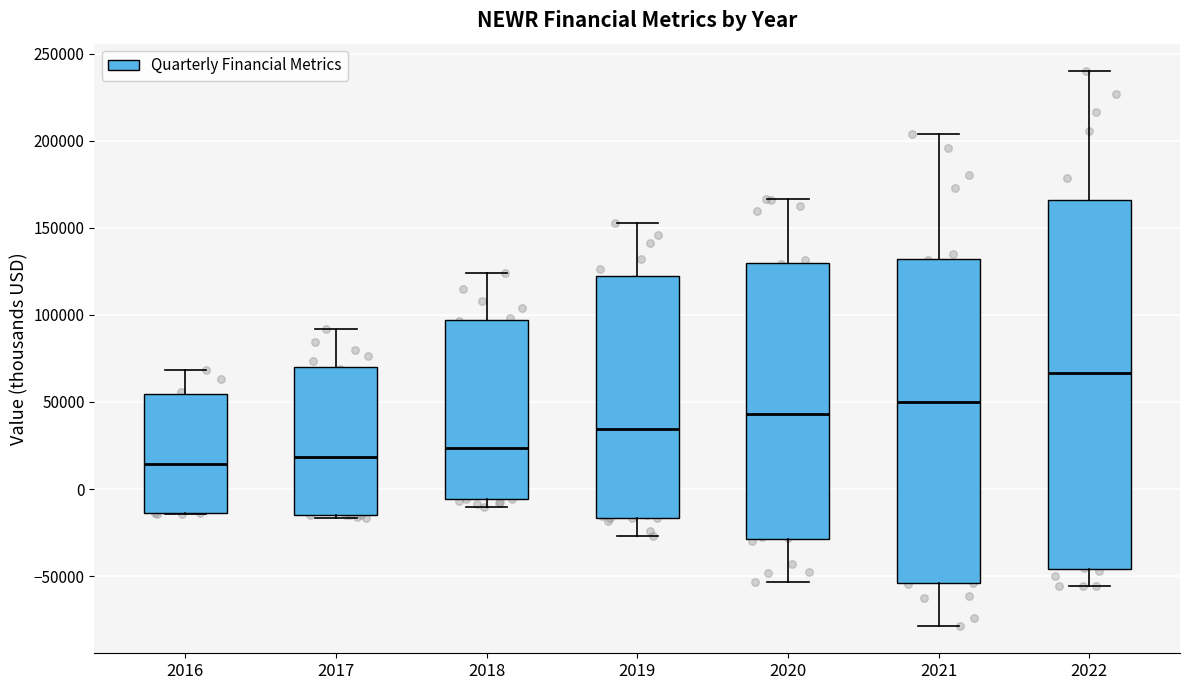

Where does the median line of the box at x = 2021 sit on the y-axis? The values are not printed on the chart, so give them approximately, as read against the axis.

50000